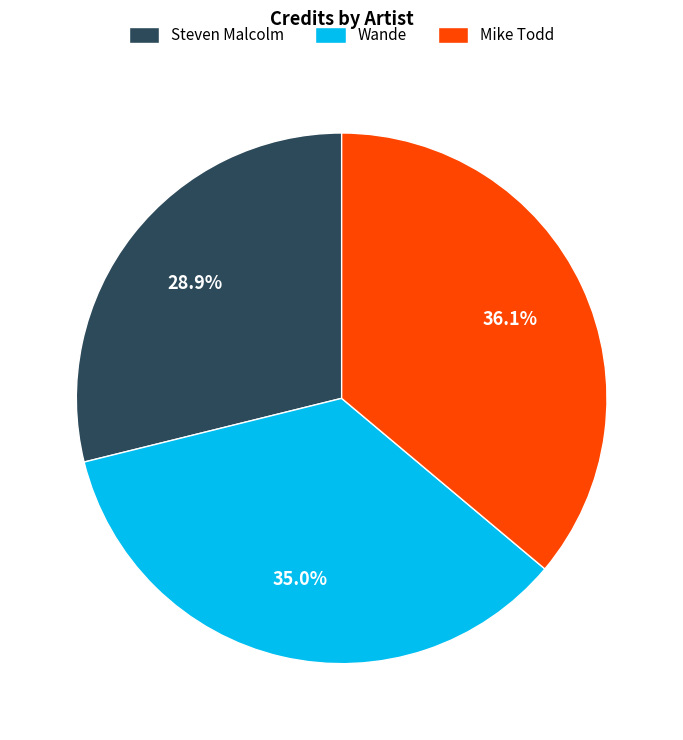

How many segments does this pie chart have?

3